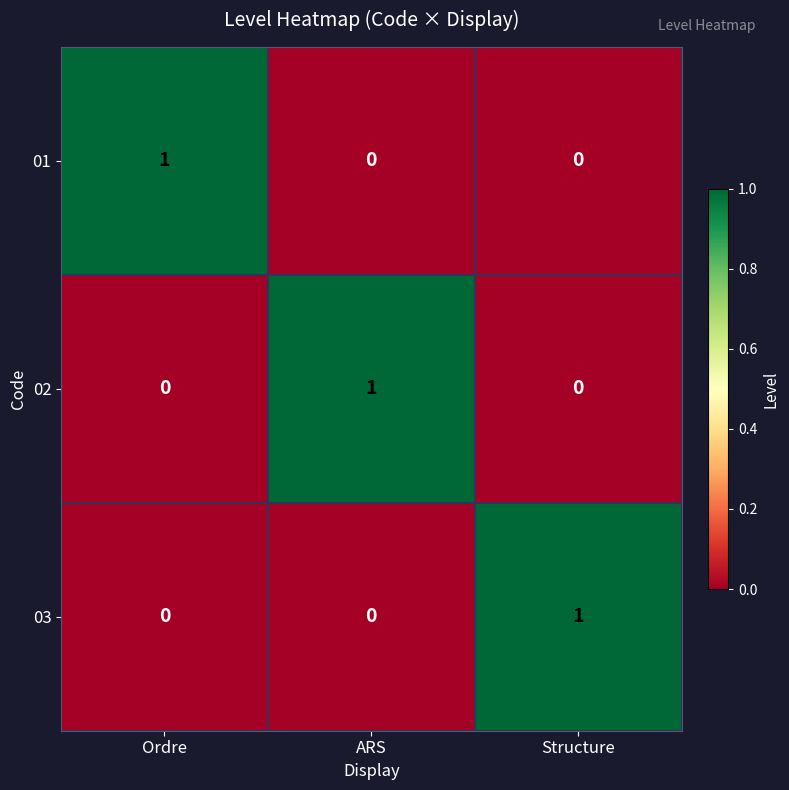

How many distinct data groups are displayed?

3